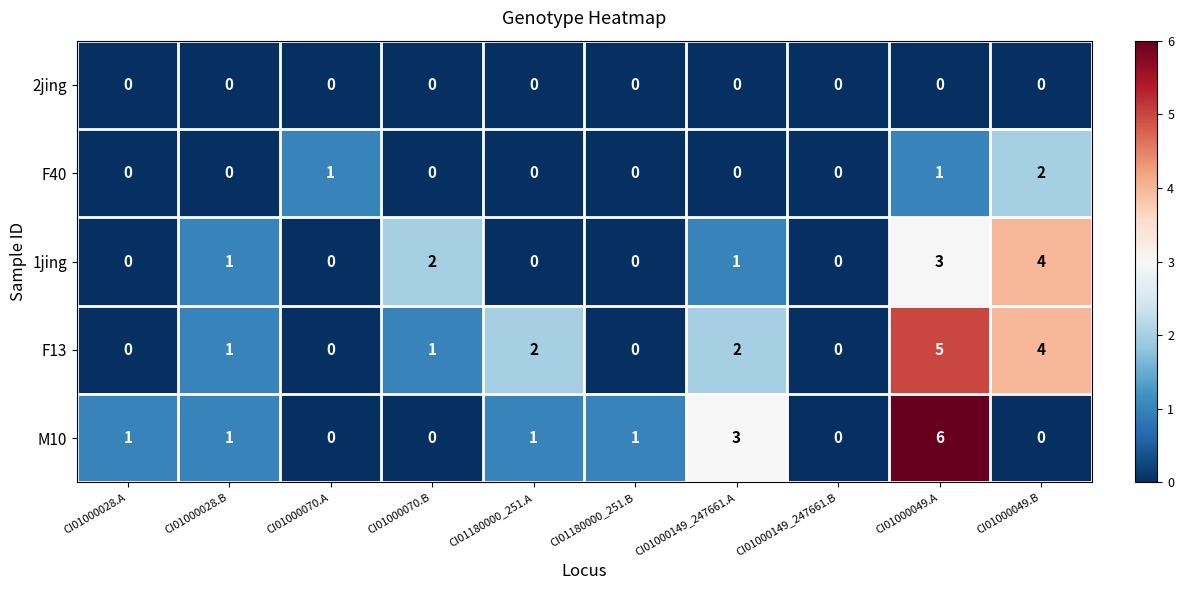

Which series has the largest range (max minus min)?

M10